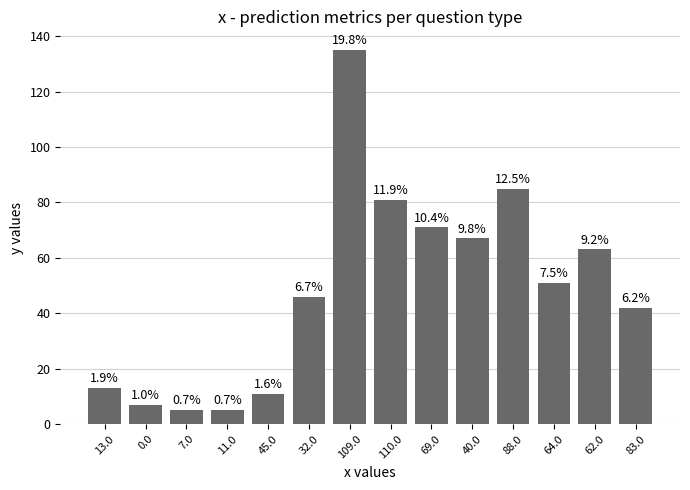

Does the chart contain any negative values?

No